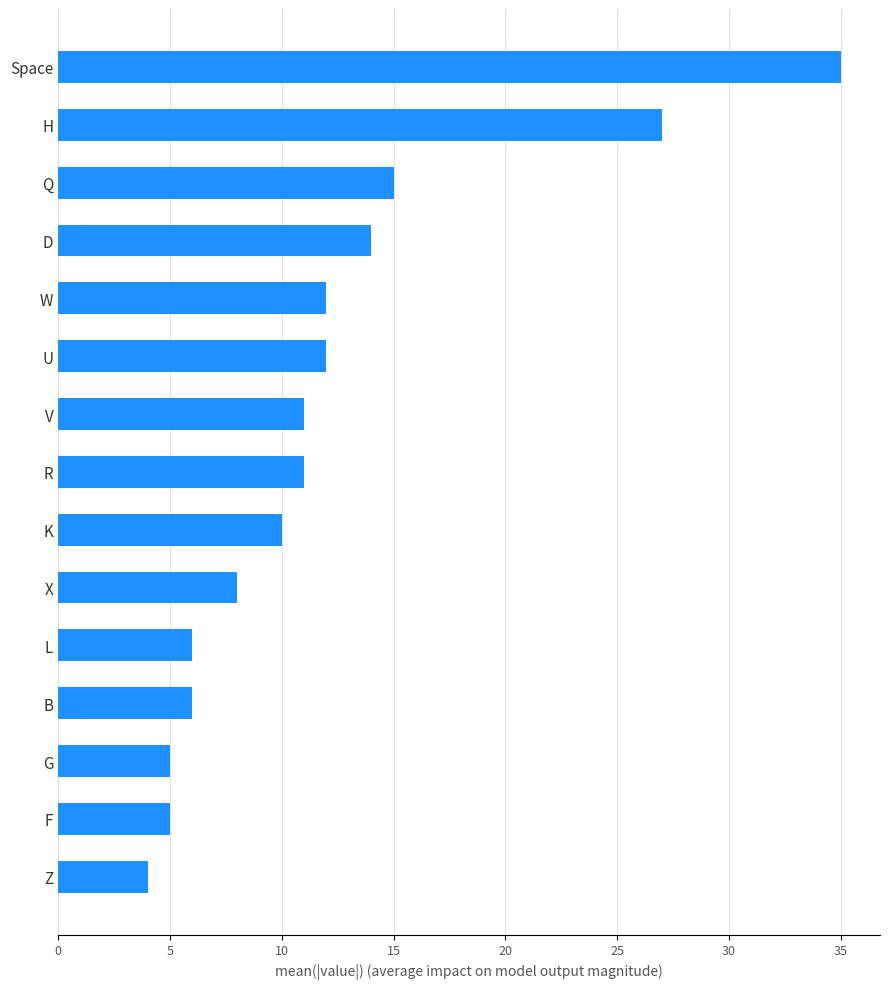

Does the chart contain stacked bars?

No